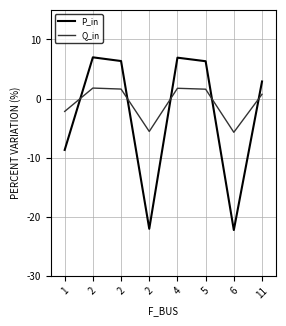

What are all the series names shown in the legend?

P_in, Q_in